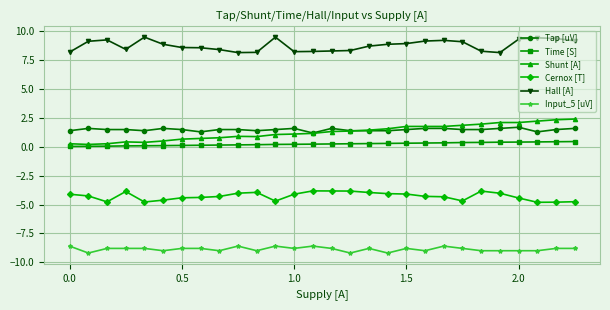

True or false: Tap [uV] and Cernox [T] cross at least once.

False